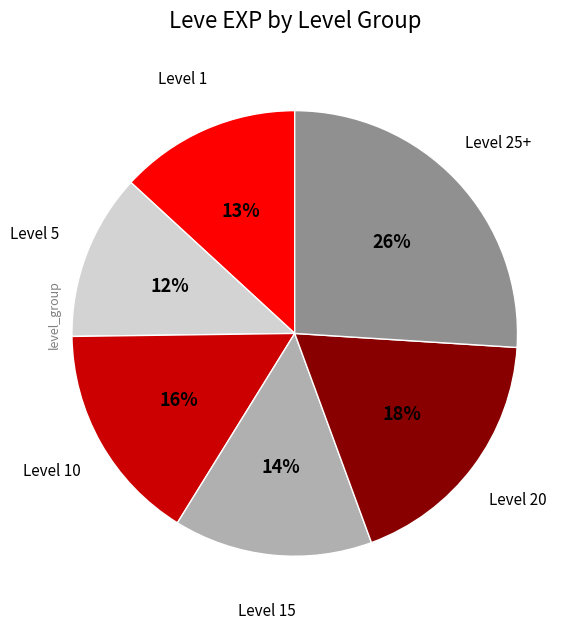

Count the number of slices in the pie.

6